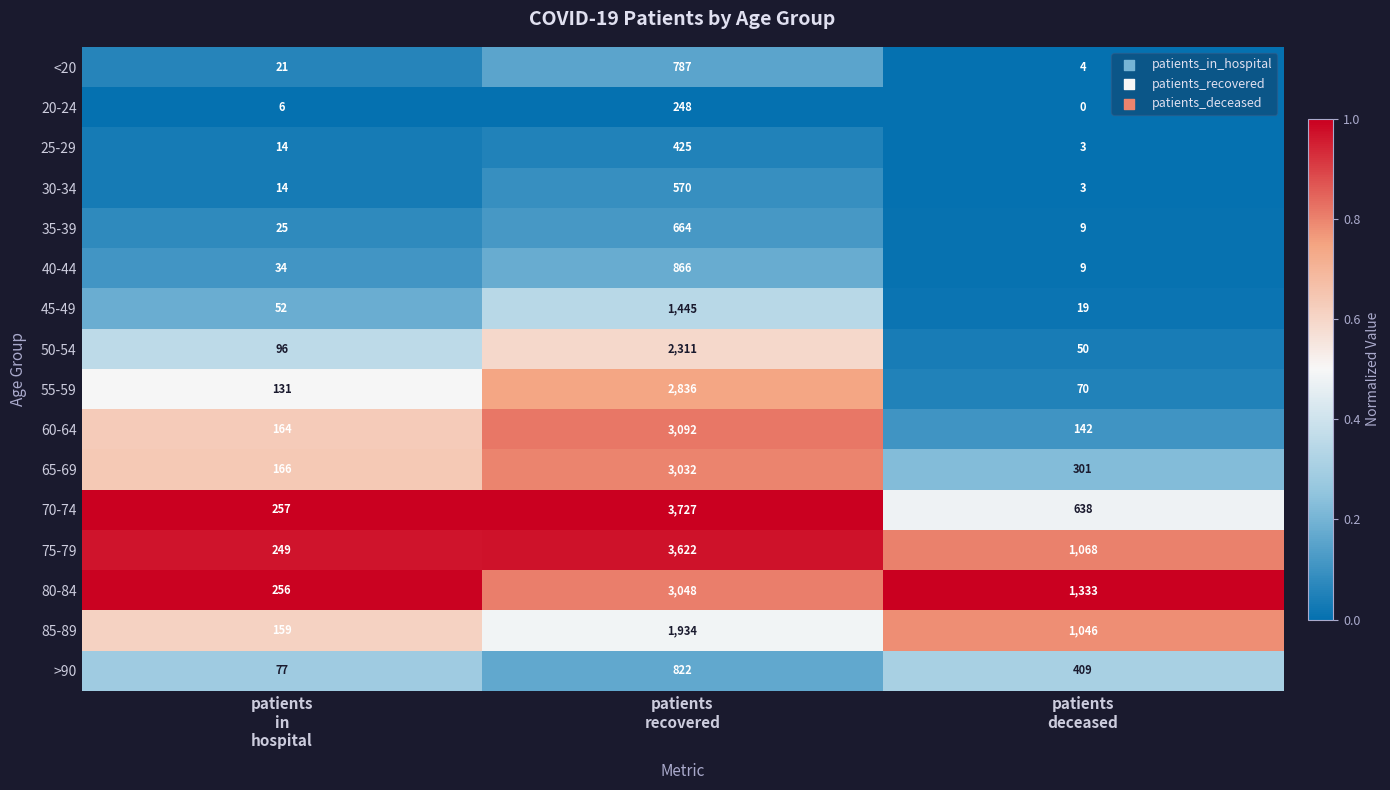

Which series has the largest range (max minus min)?

70-74